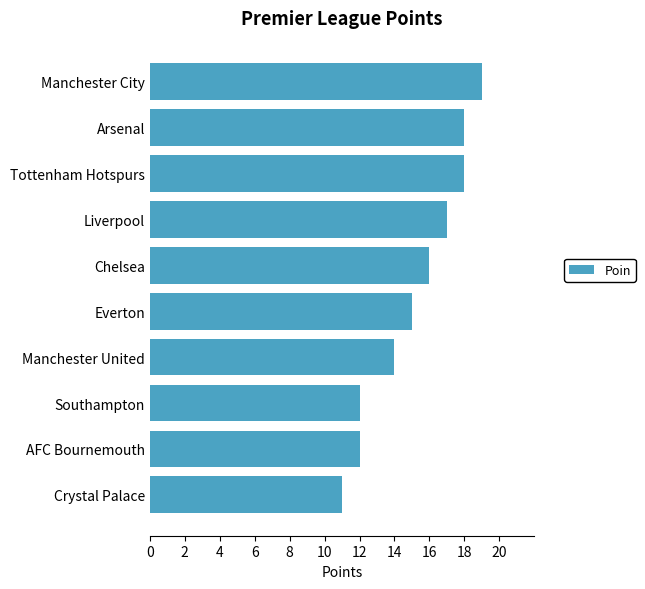

What is the change in value from Tottenham Hotspurs to Southampton?

-6